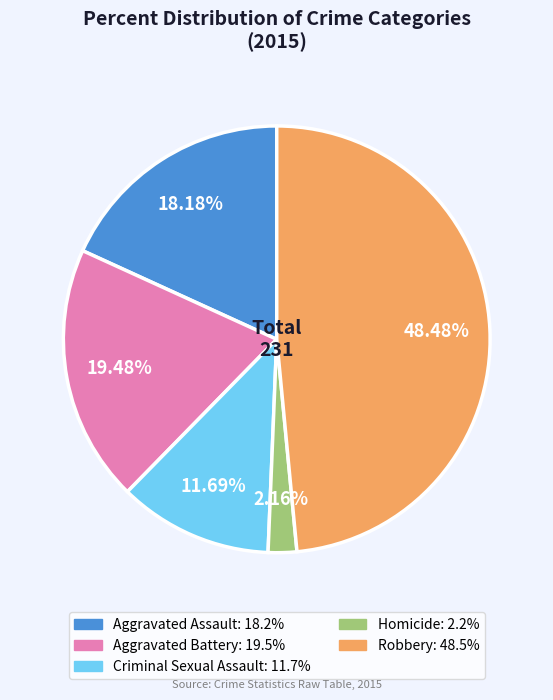

Which category has the smallest portion of the pie?

Homicide